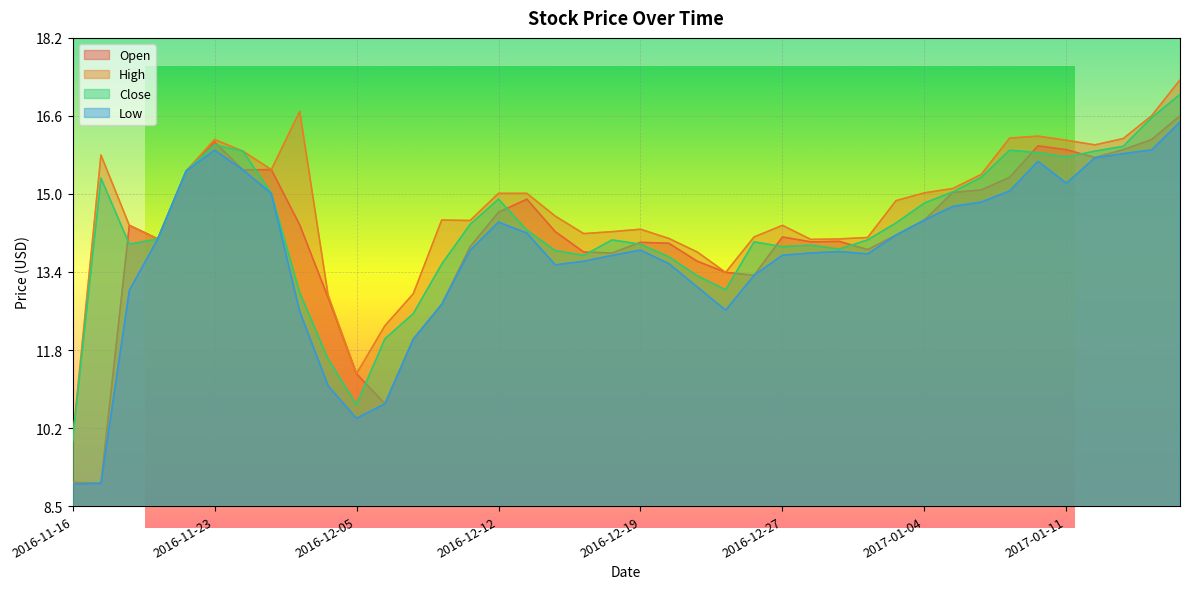

True or false: Low and High intersect in this chart.

False